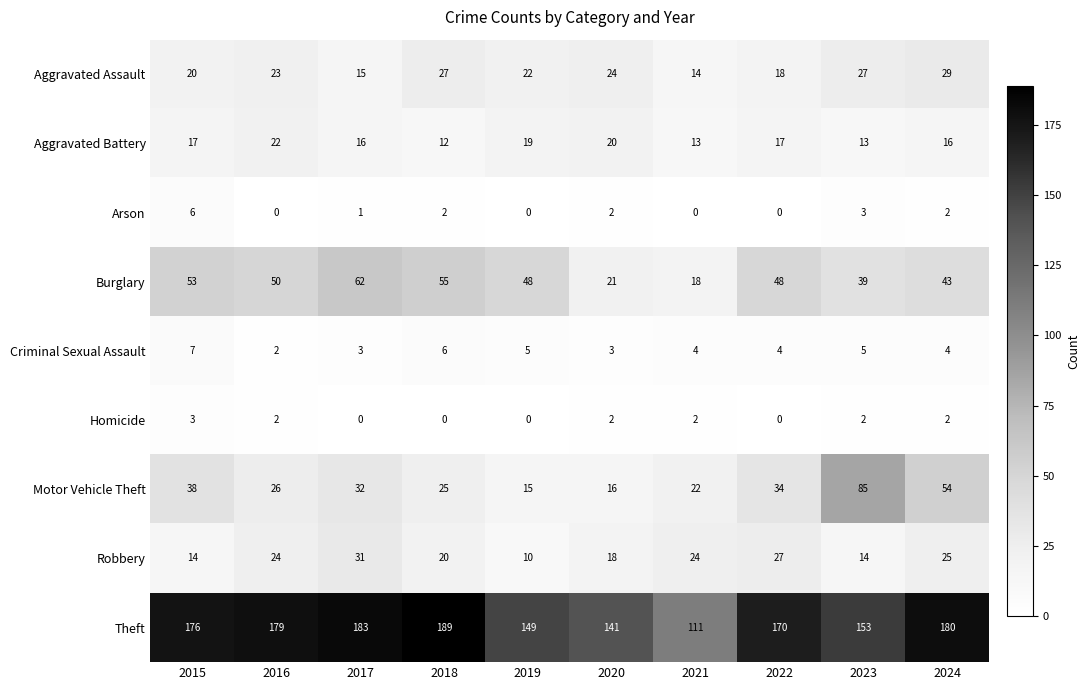

What is the total value across all series at 2018?

336